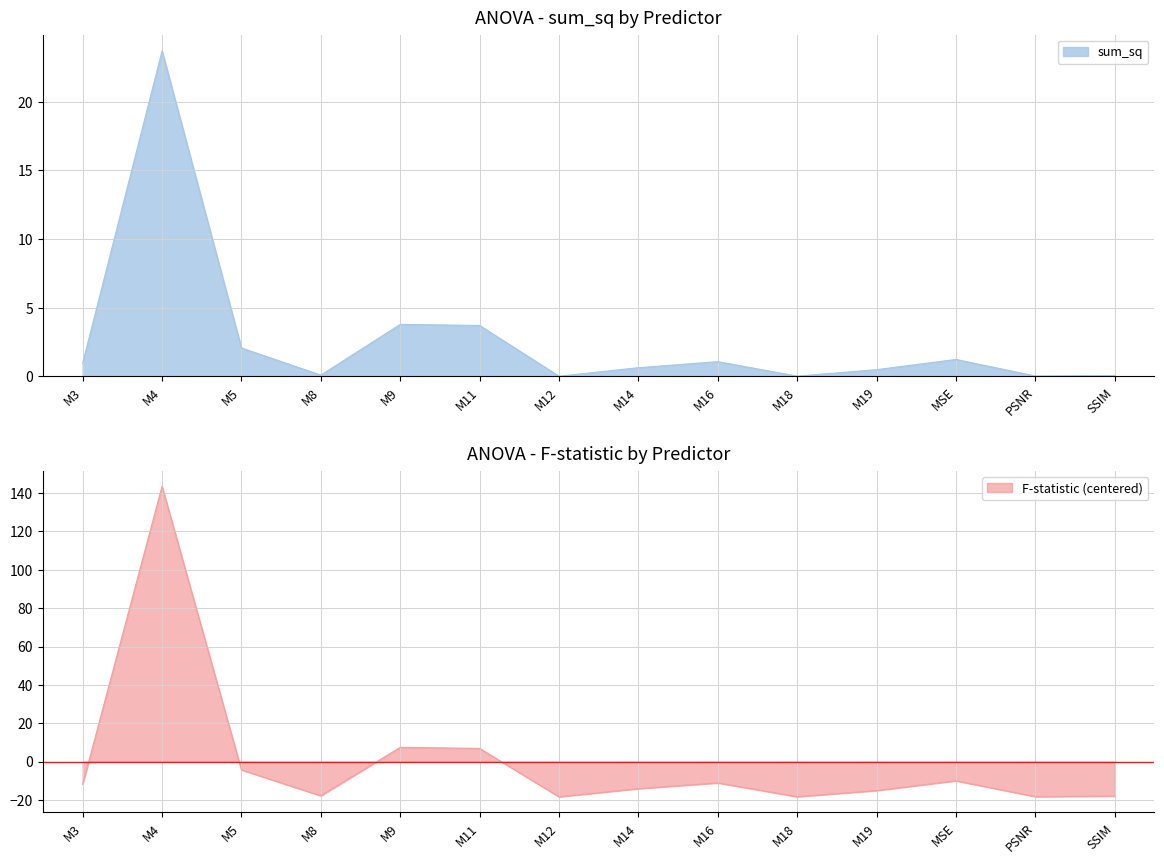

What is the highest value of the F series?

23.7